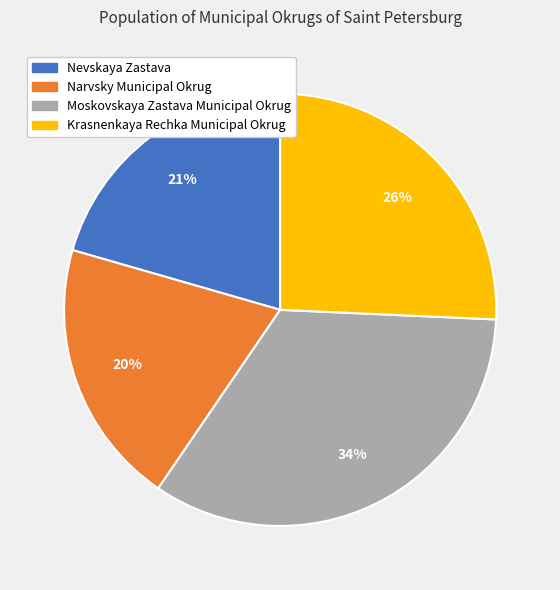

Which category has the smallest portion of the pie?

Narvsky Municipal Okrug